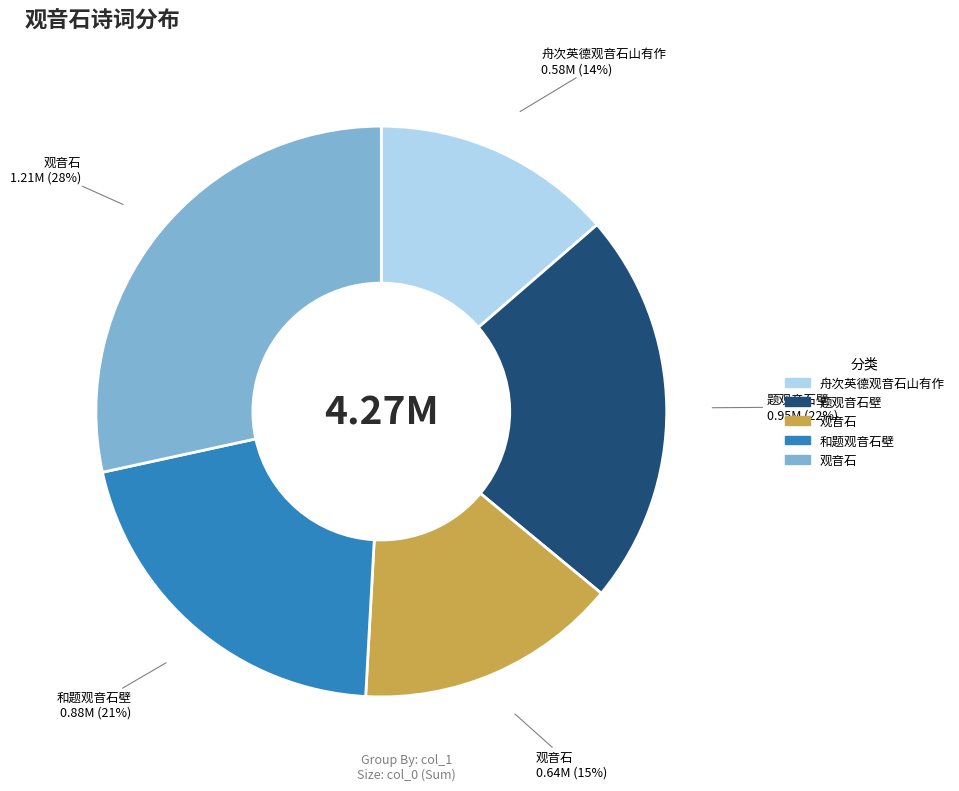

Does any single category account for the majority?

No